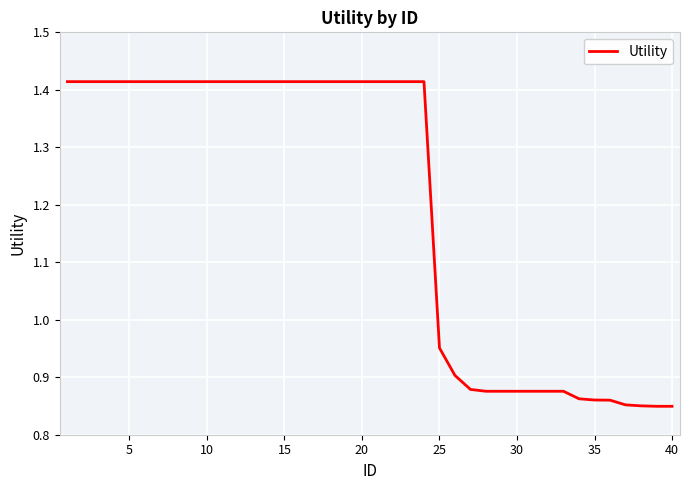

True or false: there are more than 1 points higher than both neighbors.

False